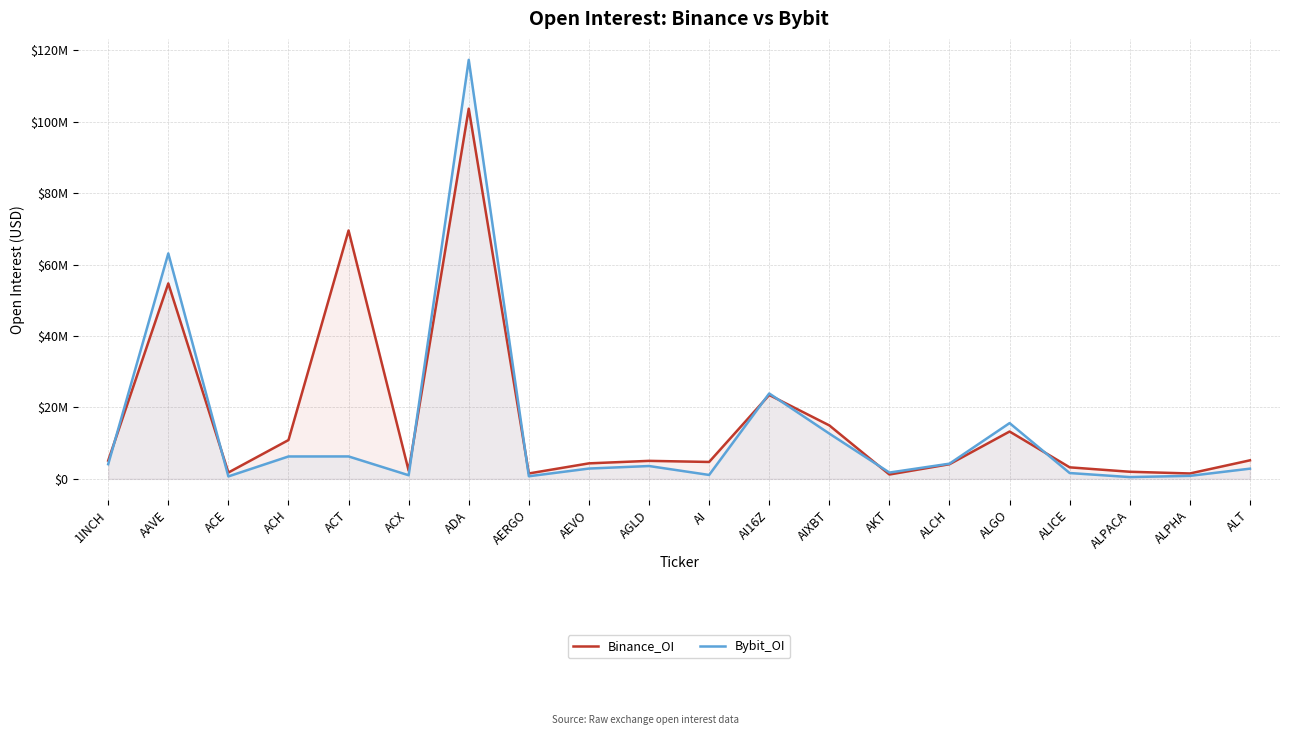

How many data points in Bybit_OI are less than 3599269?

10